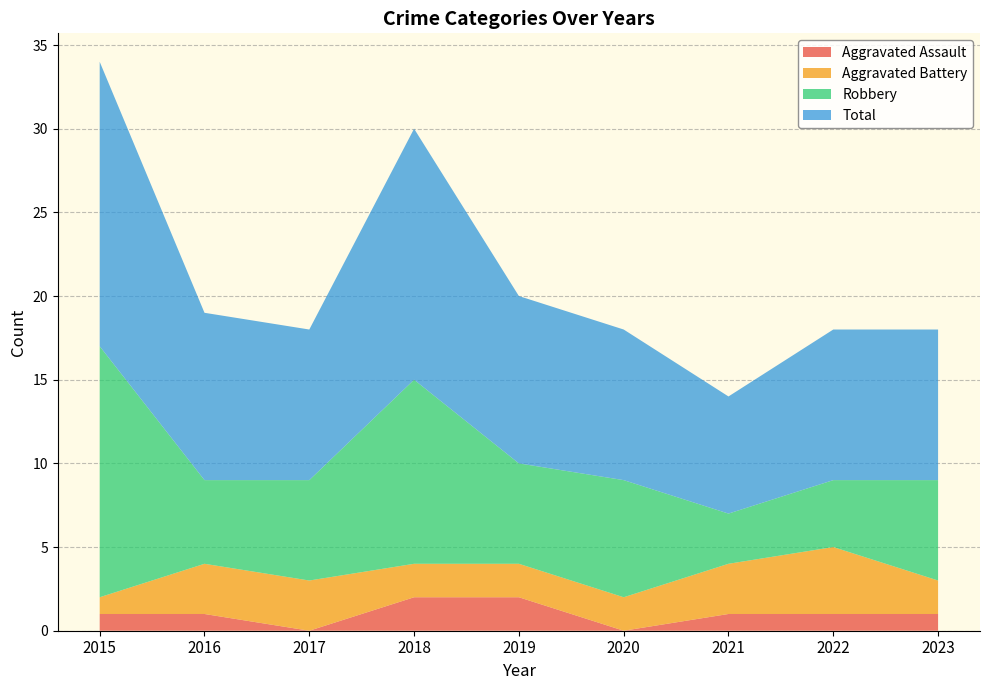

Reading left to right, what are all the values shown in this chart?

Aggravated Assault: 1	1	0	2	2	0	1	1	1
Aggravated Battery: 1	3	3	2	2	2	3	4	2
Robbery: 15	5	6	11	6	7	3	4	6
Total: 17	10	9	15	10	9	7	9	9